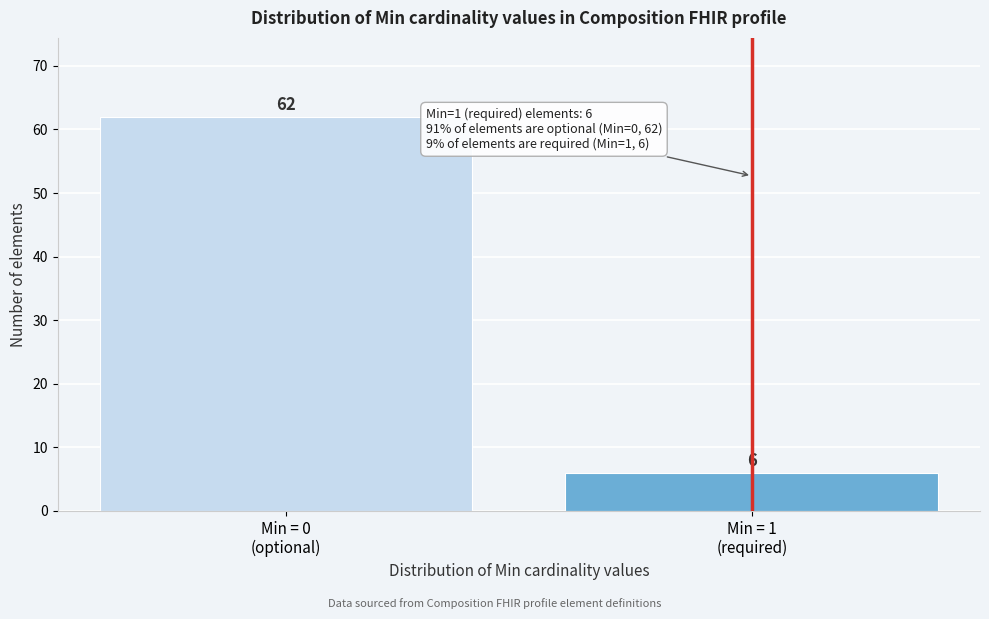

Reading left to right, list all the values displayed in this chart.

62	6